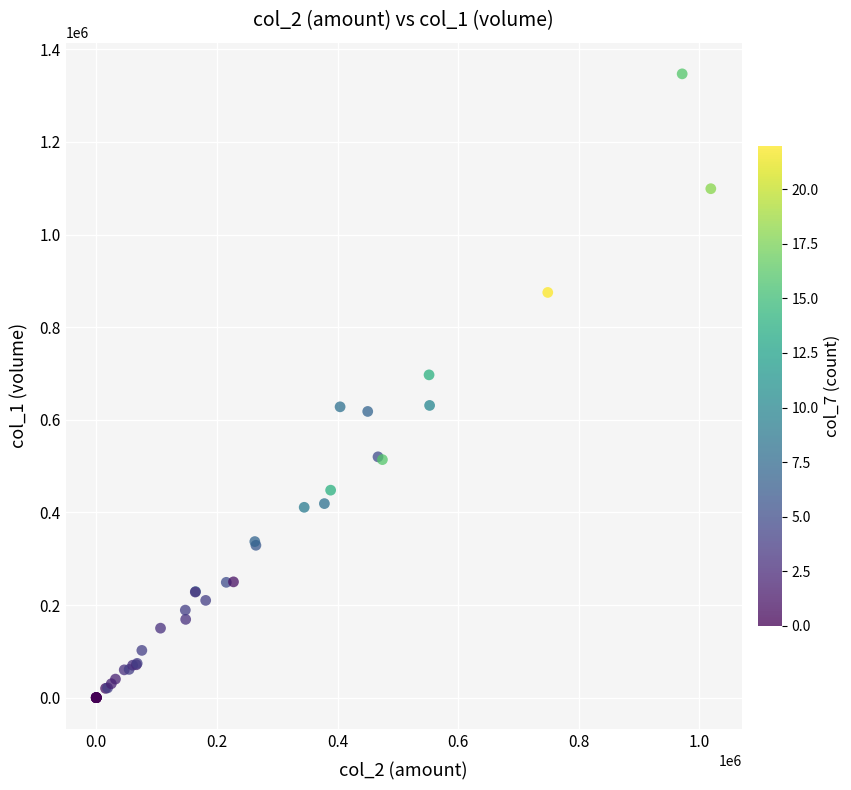

What Y value in the scatter plot is closest to 673500?

697000